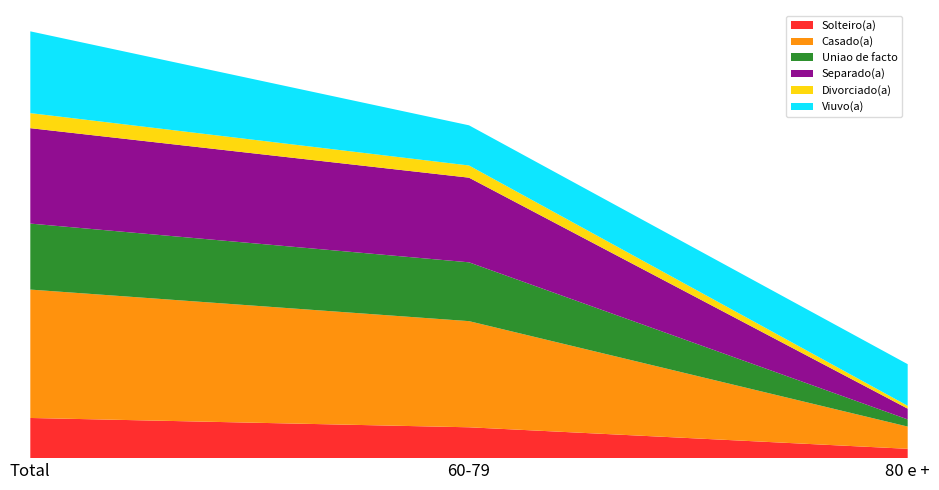

Reading left to right, extract all data points from this chart.

Solteiro(a): Total=56	60-79=43	80 e +=13
Casado(a): Total=179	60-79=148	80 e +=31
Uniao de facto: Total=92	60-79=82	80 e +=10
Separado(a): Total=133	60-79=118	80 e +=15
Divorciado(a): Total=21	60-79=17	80 e +=4
Viuvo(a): Total=114	60-79=56	80 e +=58